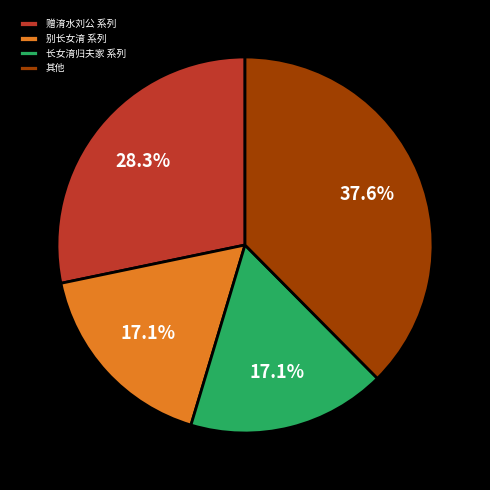

Between 长女淯归夫家 系列 and 赠淯水刘公 系列, which is larger?

赠淯水刘公 系列